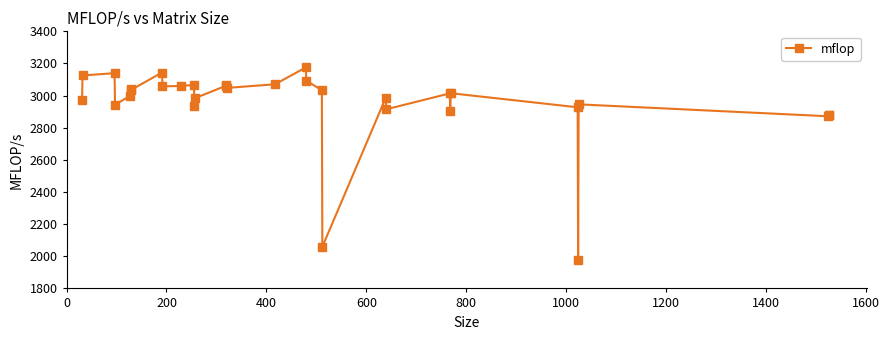

What is the sum of all values?

94428.4